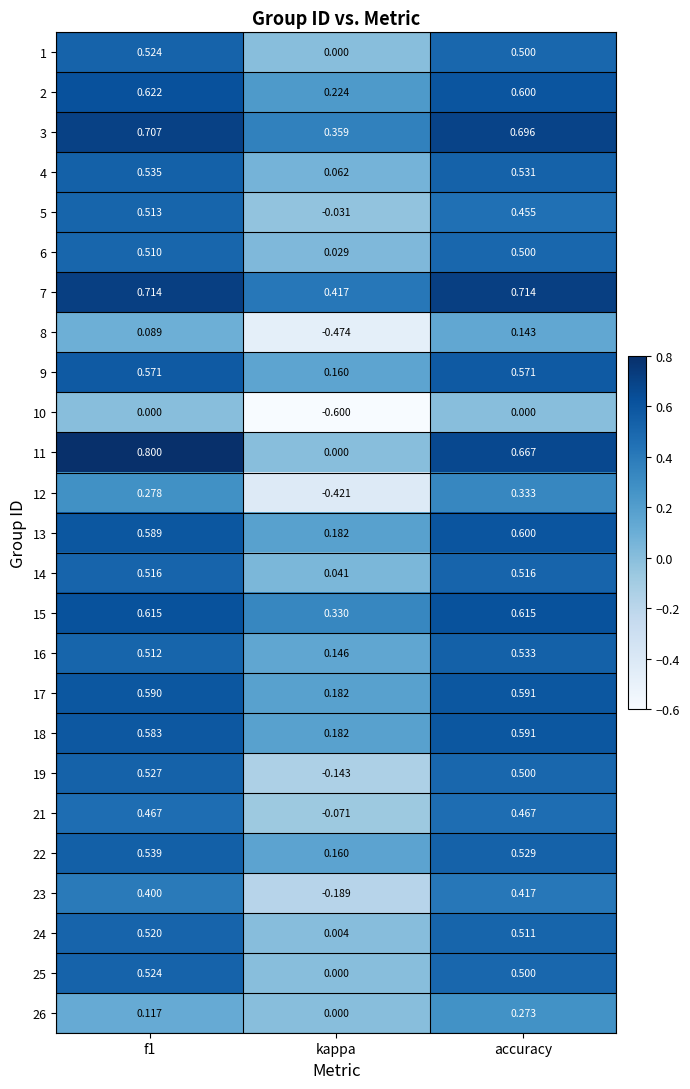

Is the value of 17 at accuracy greater than the value of 9 at kappa?

Yes